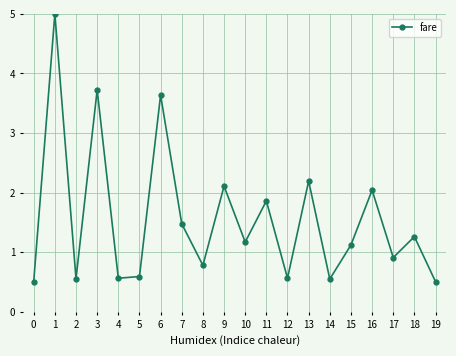

Is this an area chart (filled region under the line)?

No